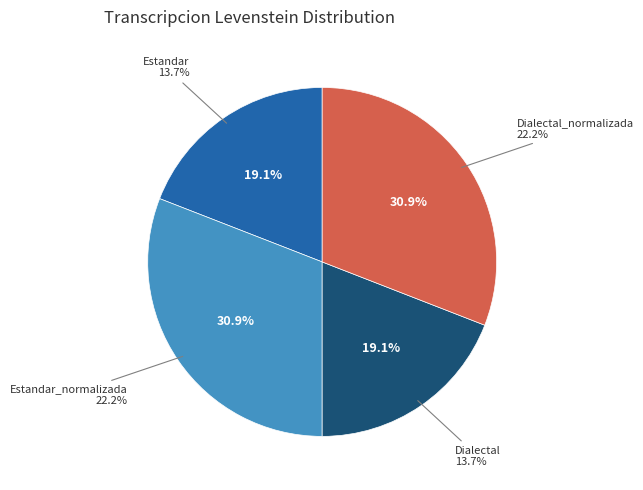

To the nearest percent, what is the combined percentage of Estandar_normalizada and Dialectal_normalizada?

62%